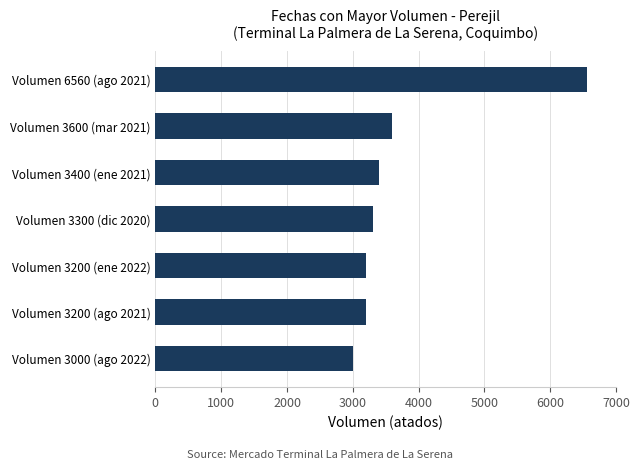

Count the number of data series in this chart.

1